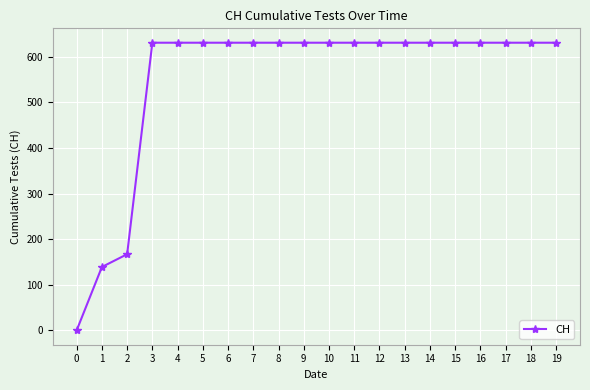

What is the average value?

552